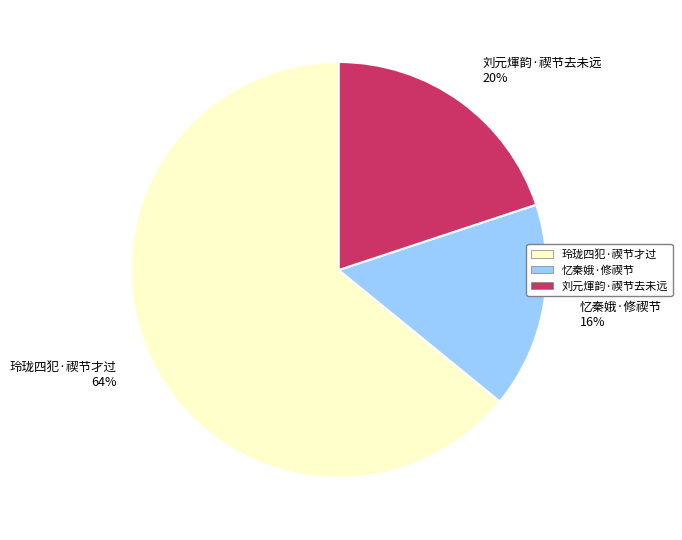

Is the sum of 玲珑四犯·禊节才过 64% and 忆秦娥·修禊节 16% greater than half?

Yes